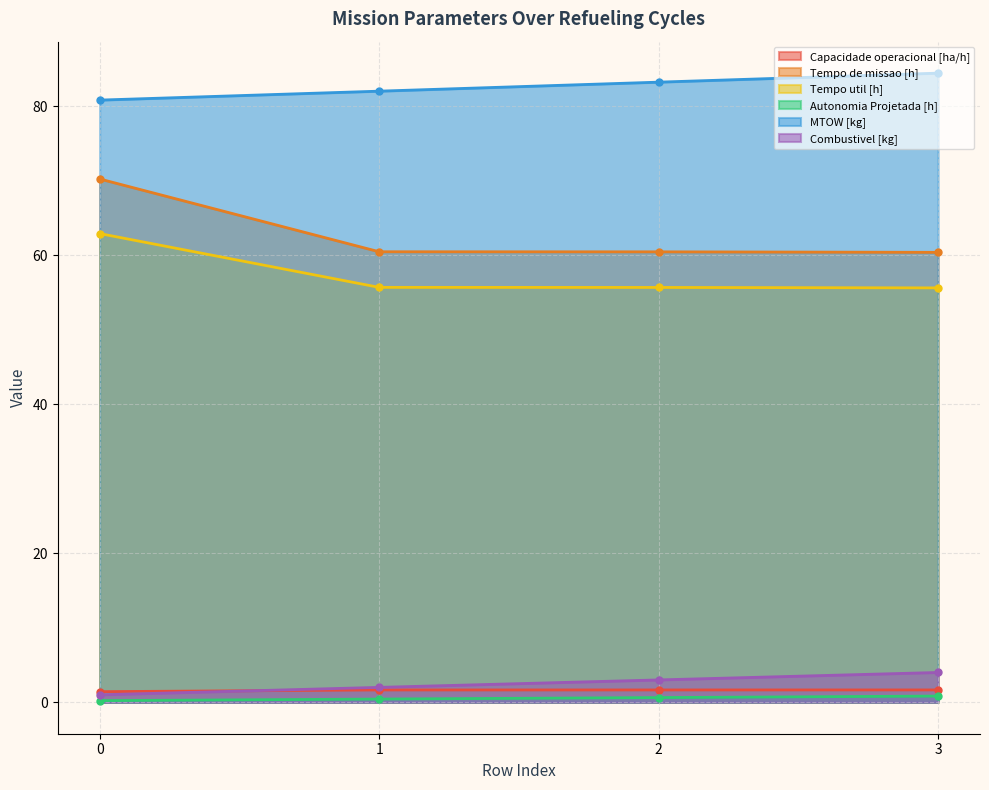

Which has a higher value, 3 or 0?

3